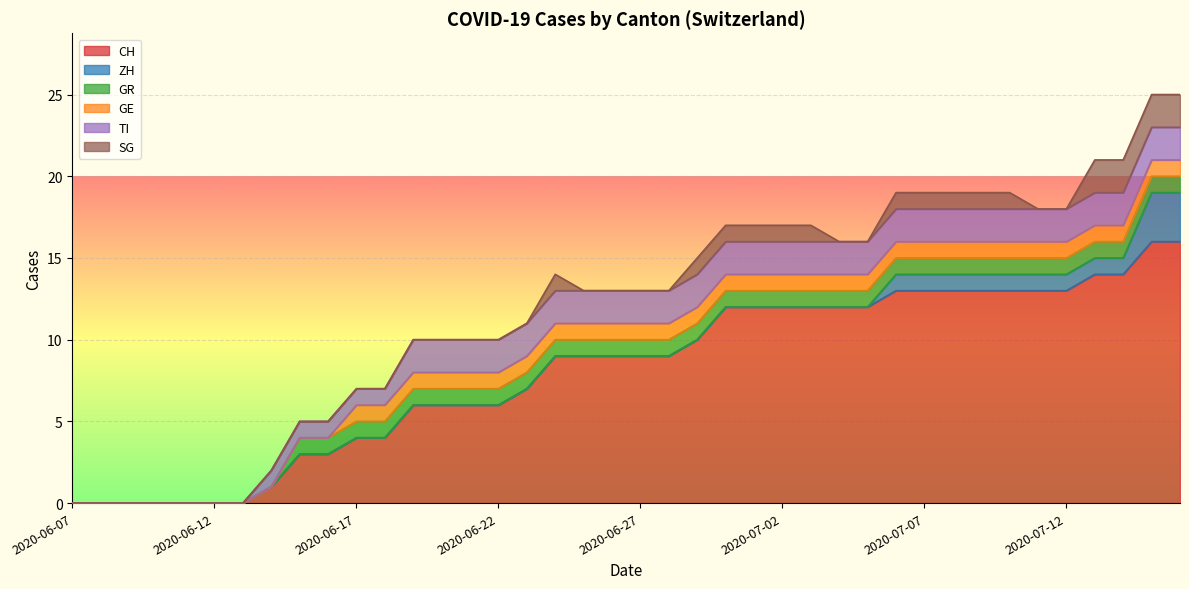

What are all the series names shown in the legend?

CH, ZH, GR, GE, TI, SG